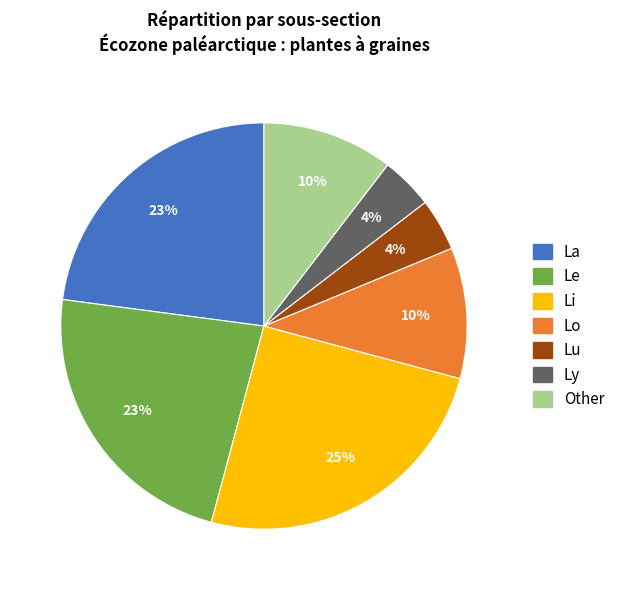

Count the number of slices in the pie.

7